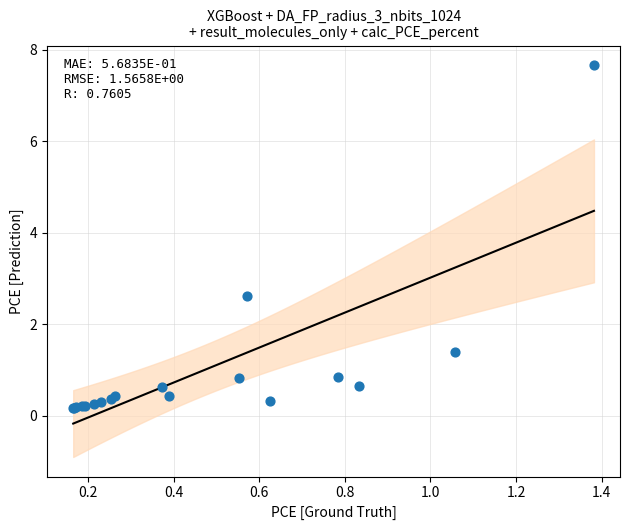

What Y value in the scatter plot is closest to 3?

2.6